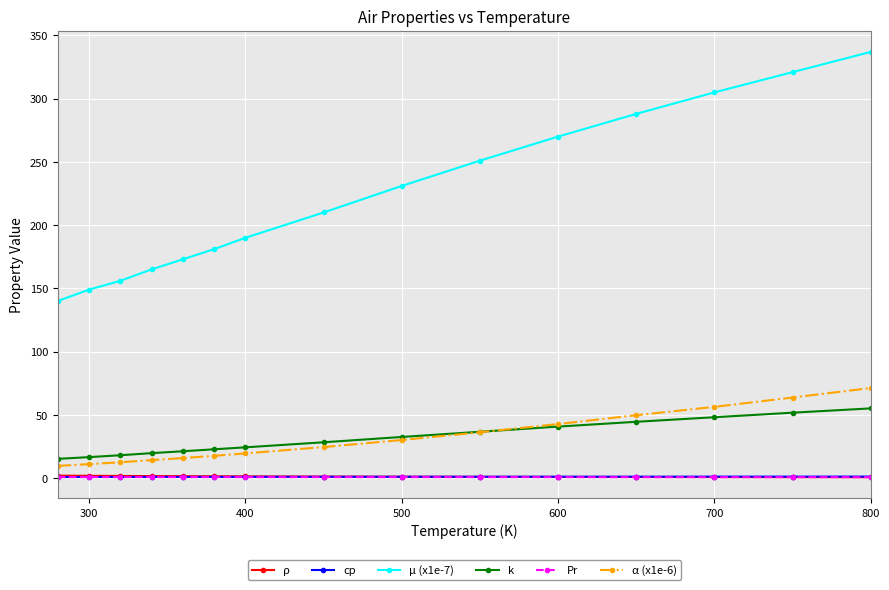

What is the difference between the second highest and second lowest values in the Pr series?

0.1